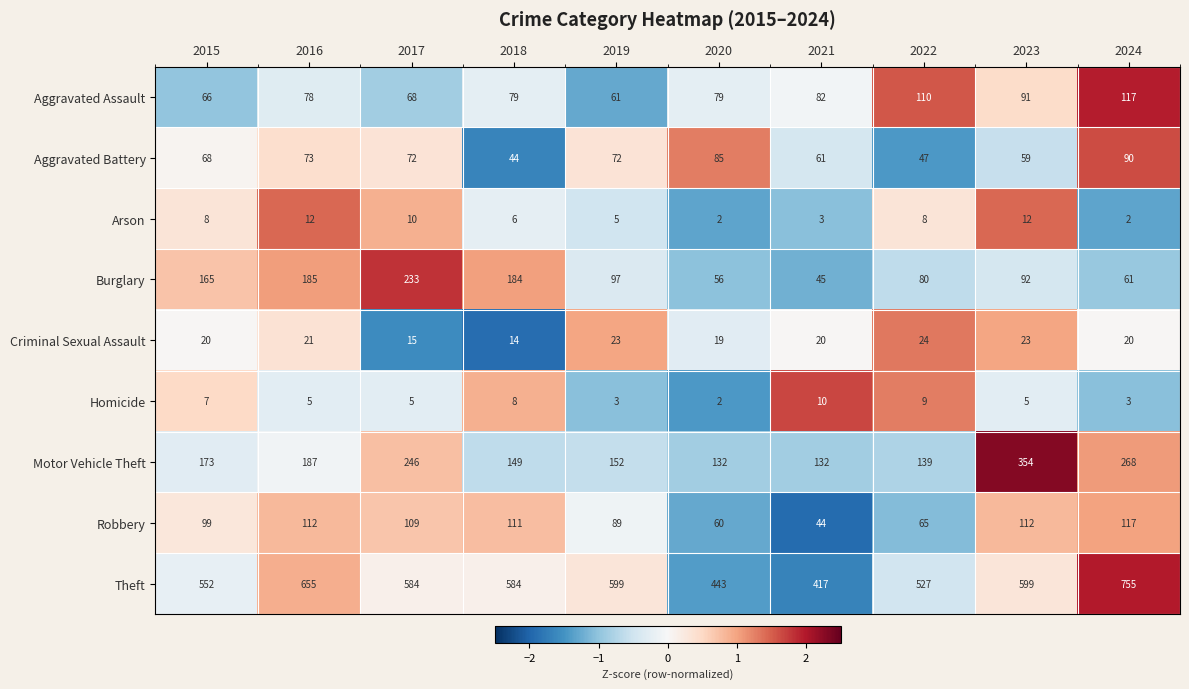

Which series has the largest range (max minus min)?

Theft